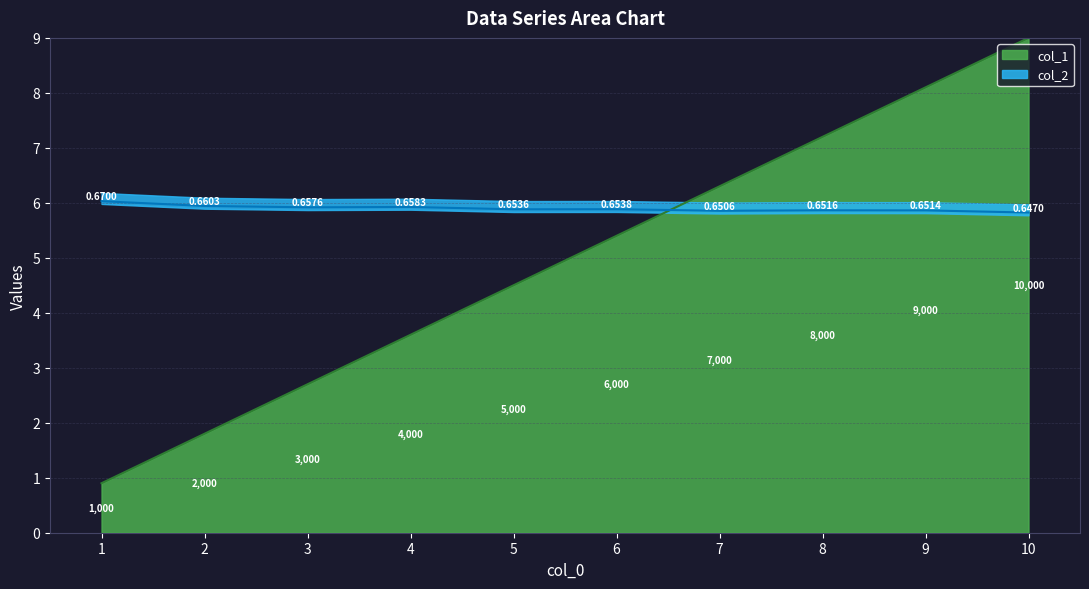

What is the difference between the col_1 values at 5 and 7?

1.8